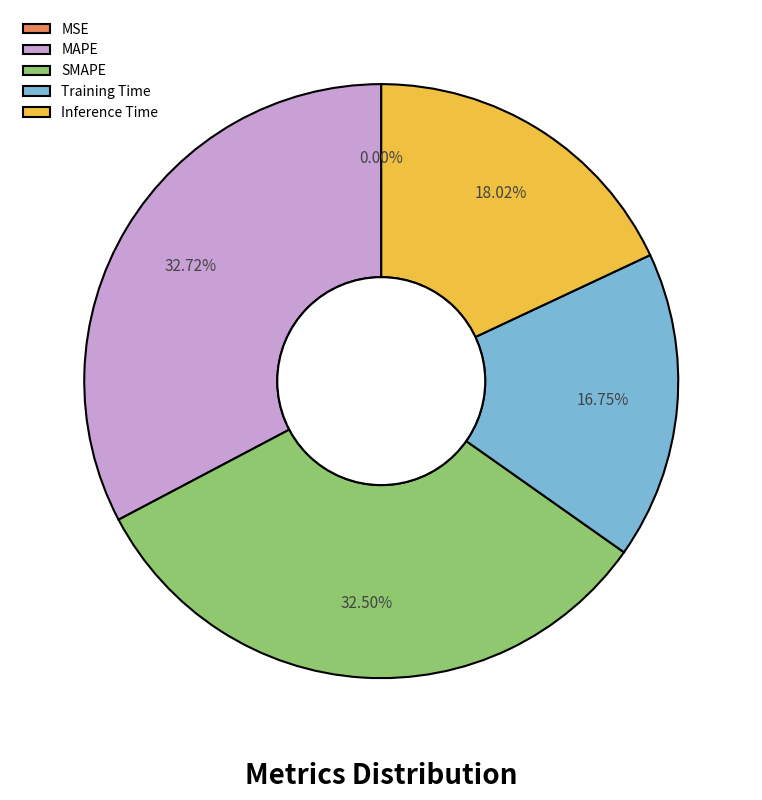

Is there any slice that represents more than half of the pie?

No